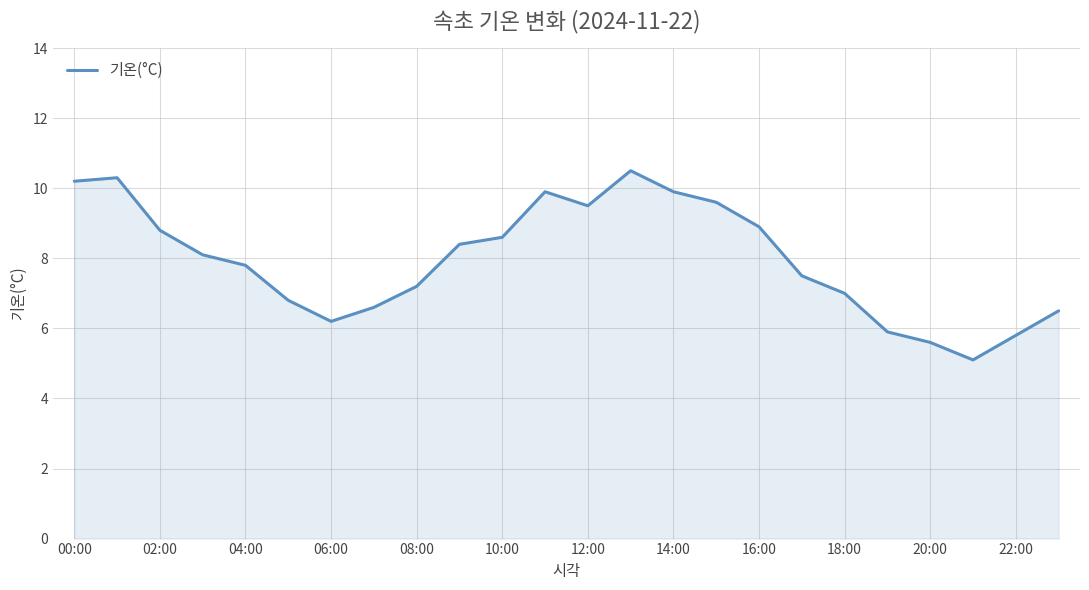

What is the difference between the maximum and minimum values?

5.4